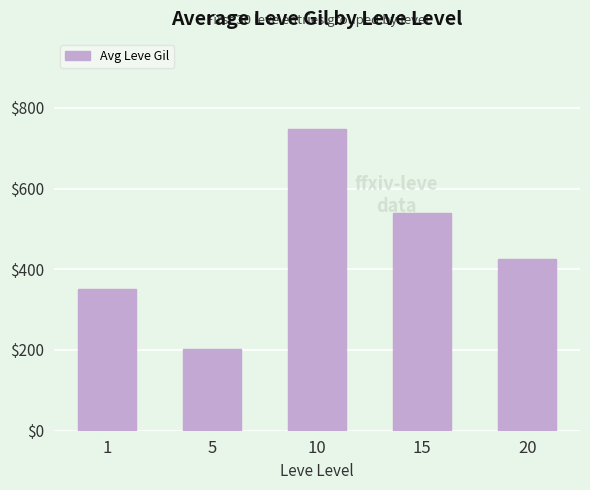

What is the value of the 5th bar from the left?

426.2